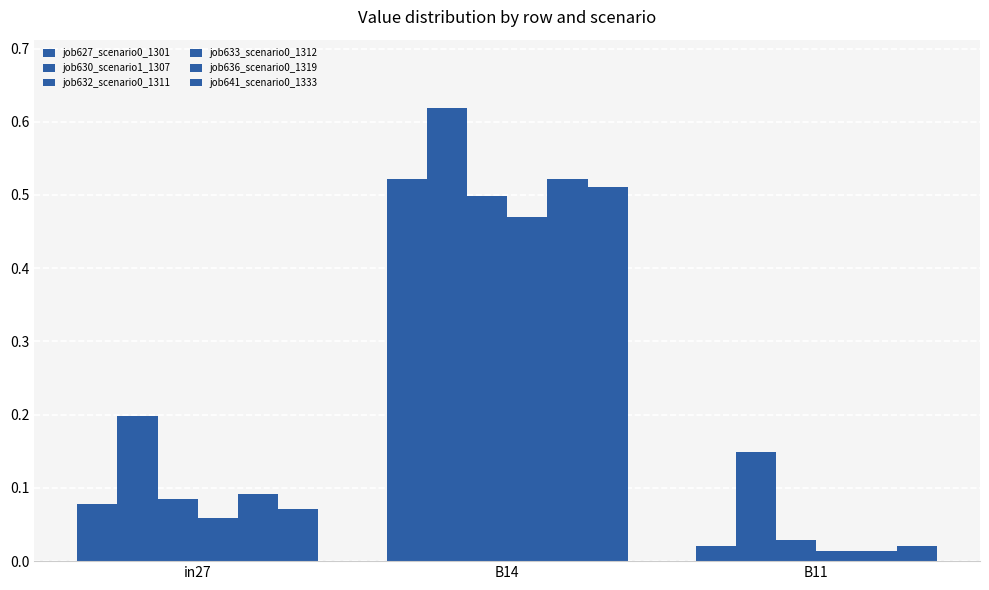

How many distinct data groups are displayed?

6